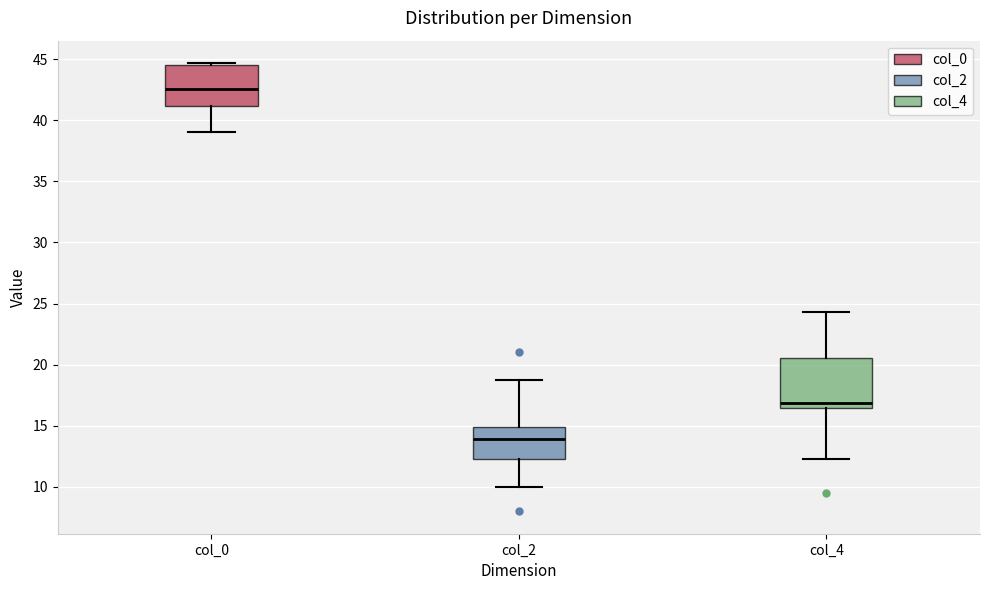

Which box has the highest median line?

col_0